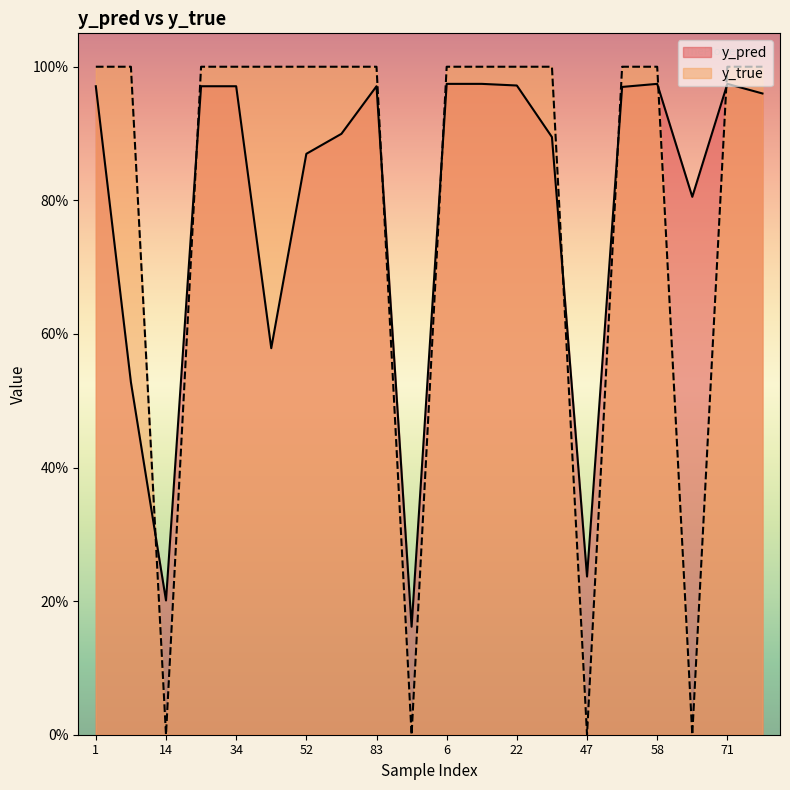

Reading right to left, what are all the values shown in this chart?

y_pred: 1.0	1.0	0.8	1.0	1.0	0.2	0.9	1.0	1.0	1.0	0.2	1.0	0.9	0.9	0.6	1.0	1.0	0.2	0.5	1.0
y_true: 1.0	1.0	0.0	1.0	1.0	0.0	1.0	1.0	1.0	1.0	0.0	1.0	1.0	1.0	1.0	1.0	1.0	0.0	1.0	1.0